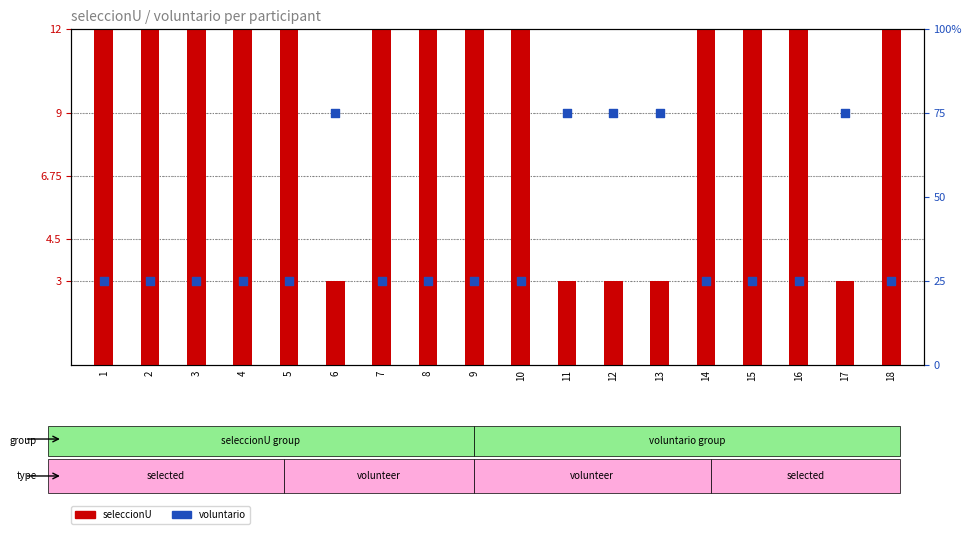

Which series contains the highest Y value?

voluntario